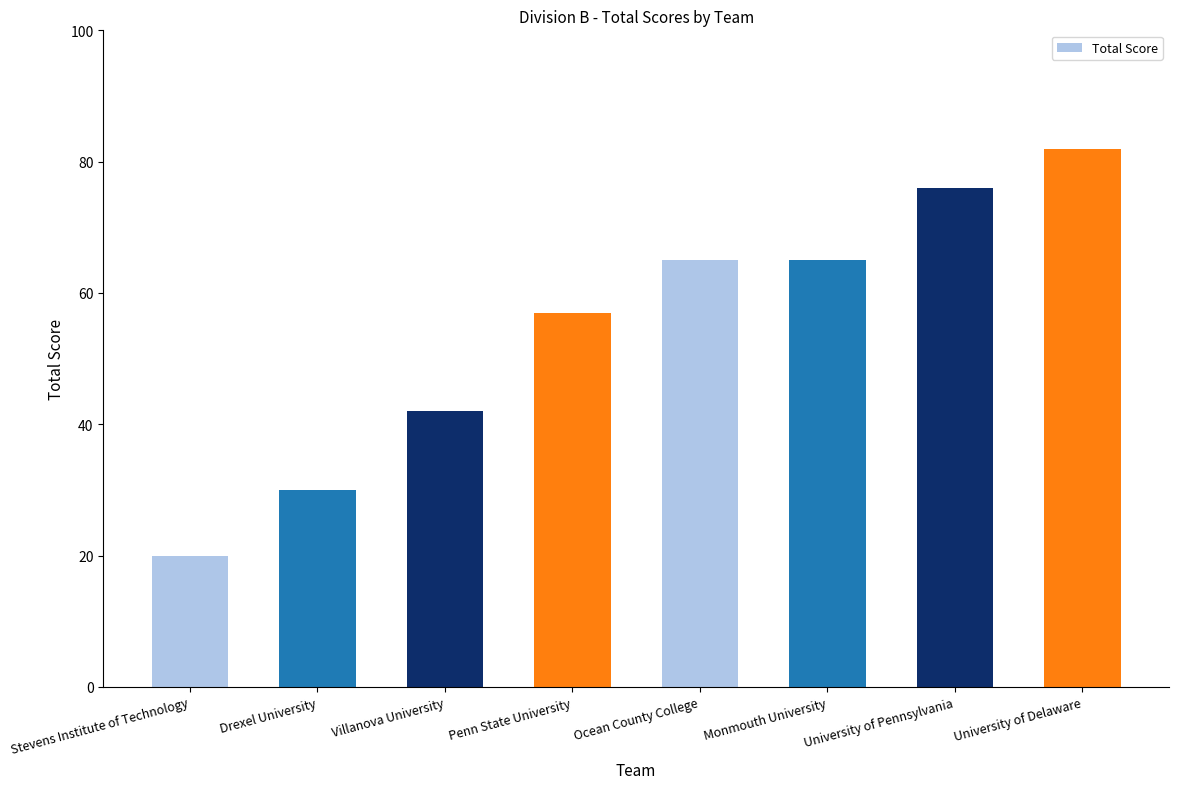

Reading left to right, list all the values displayed in this chart.

20	30	42	57	65	65	76	82